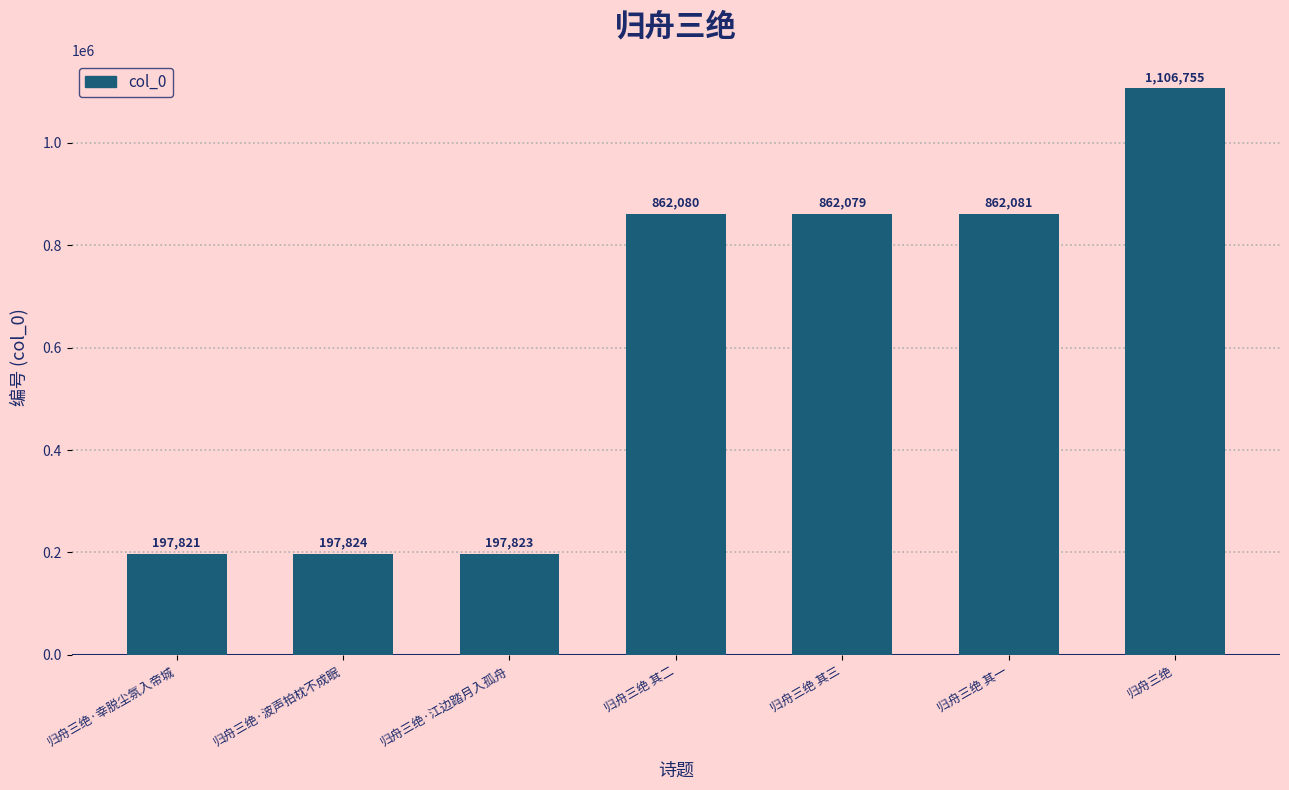

Which category has the highest value across all series?

归舟三绝